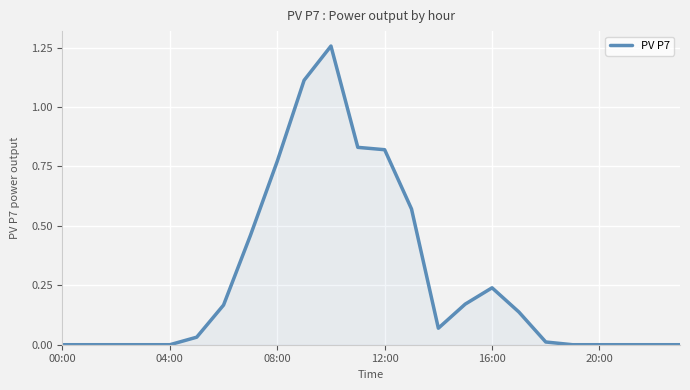

Does the chart display data point markers on the line(s)?

No